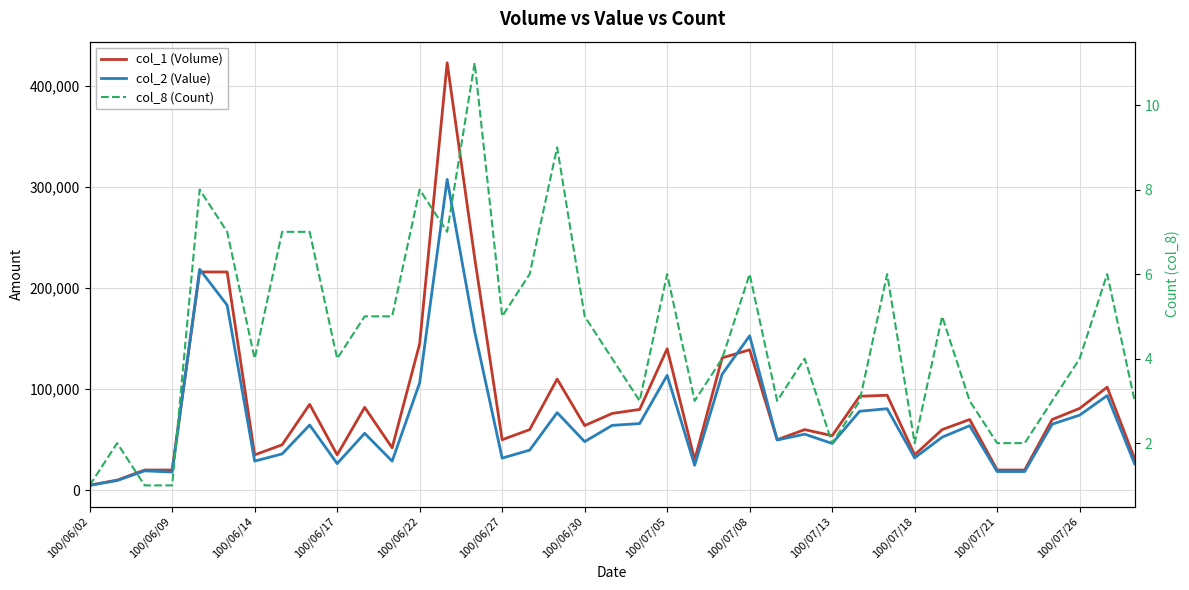

True or false: col_2 (Value) and col_8 (Count) cross at least once.

False